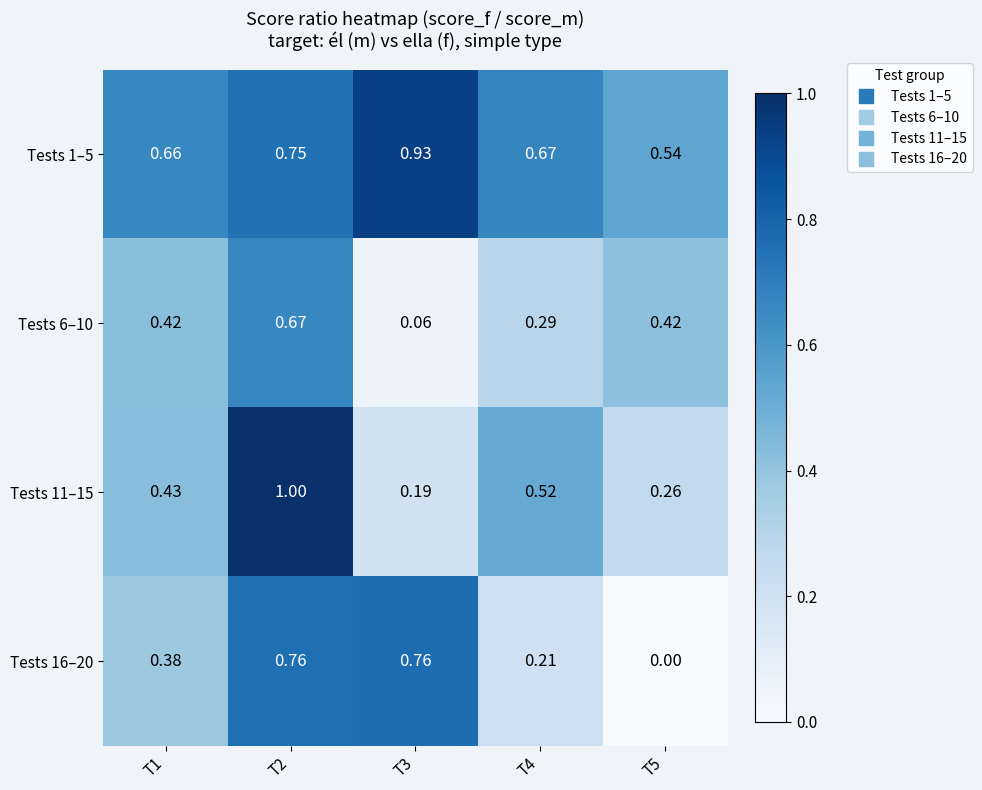

Is the value of Tests 16–20 at T1 greater than the value of Tests 1–5 at T5?

No